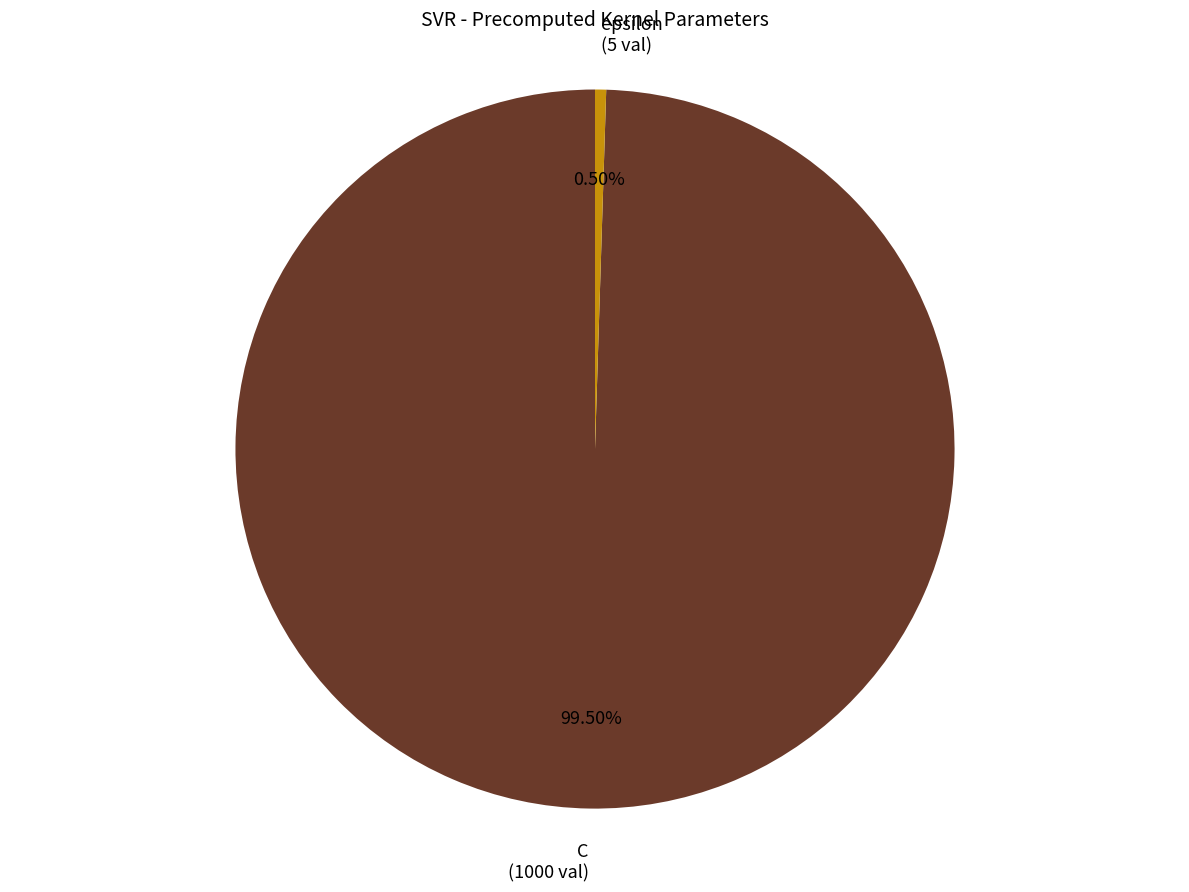

Is there a majority slice in this chart?

Yes